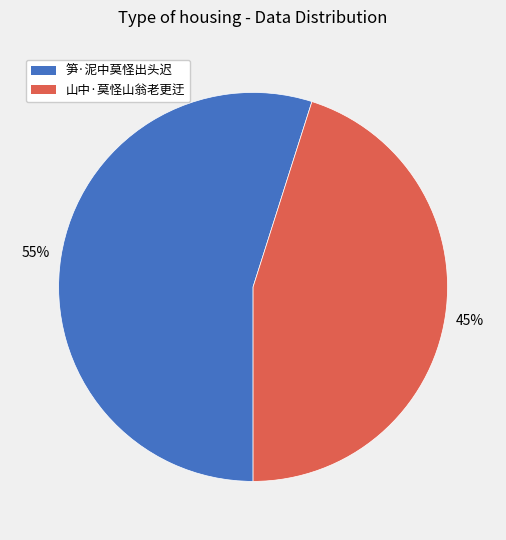

To the nearest percent, what is the difference between the largest and smallest slice percentages?

10%